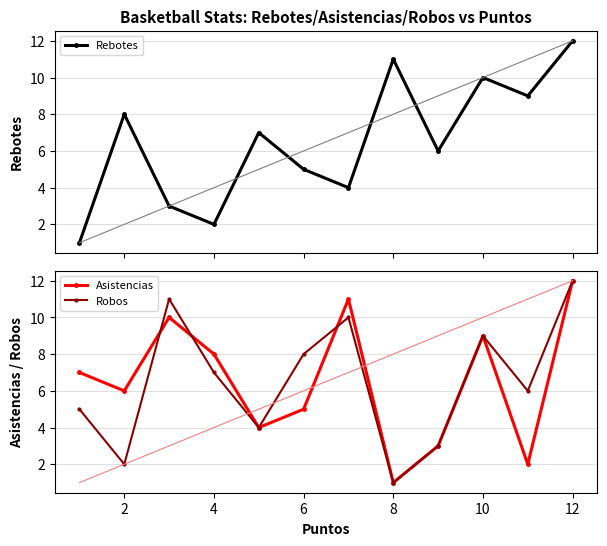

Which series has the largest total across all categories?

Rebotes